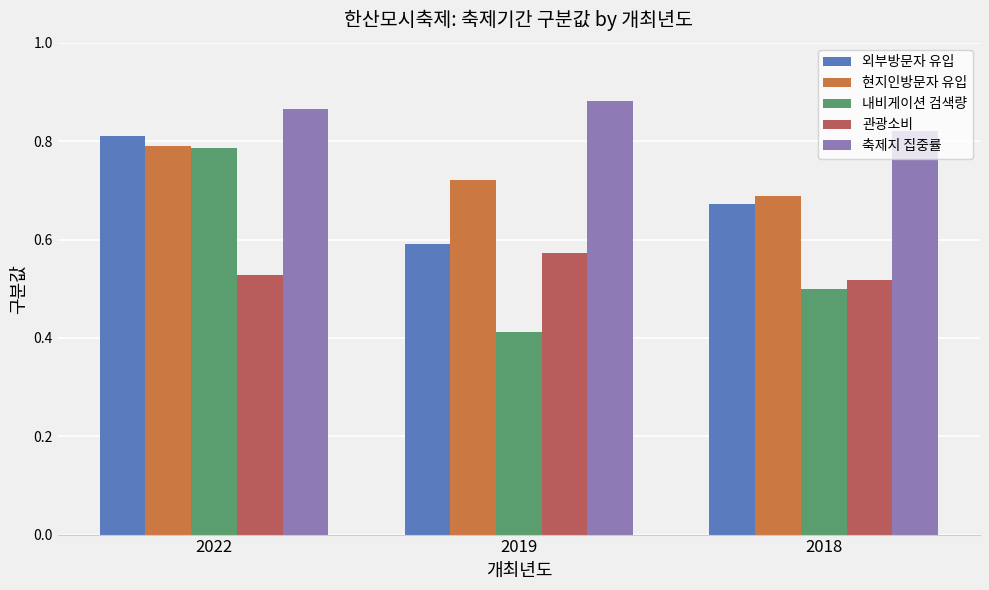

What is the total value across all series at 2022?

3.8